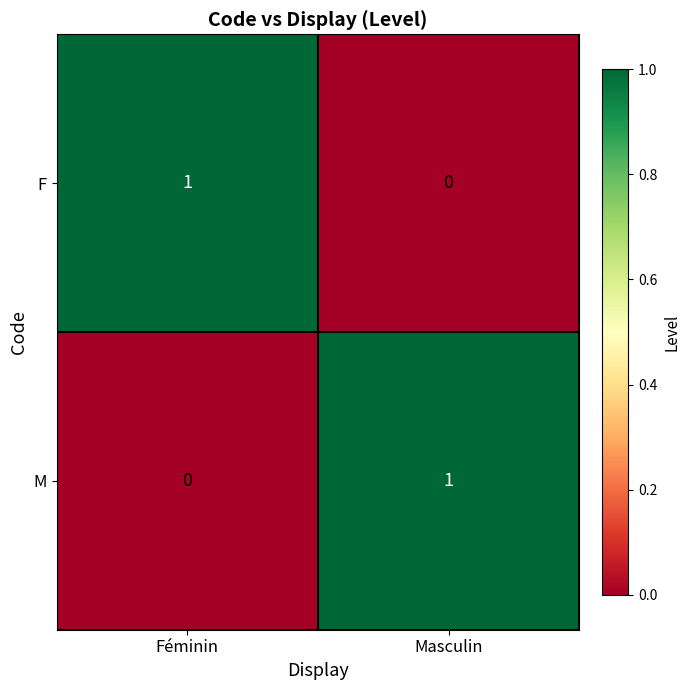

True or false: F has a value of 1 at Féminin.

True